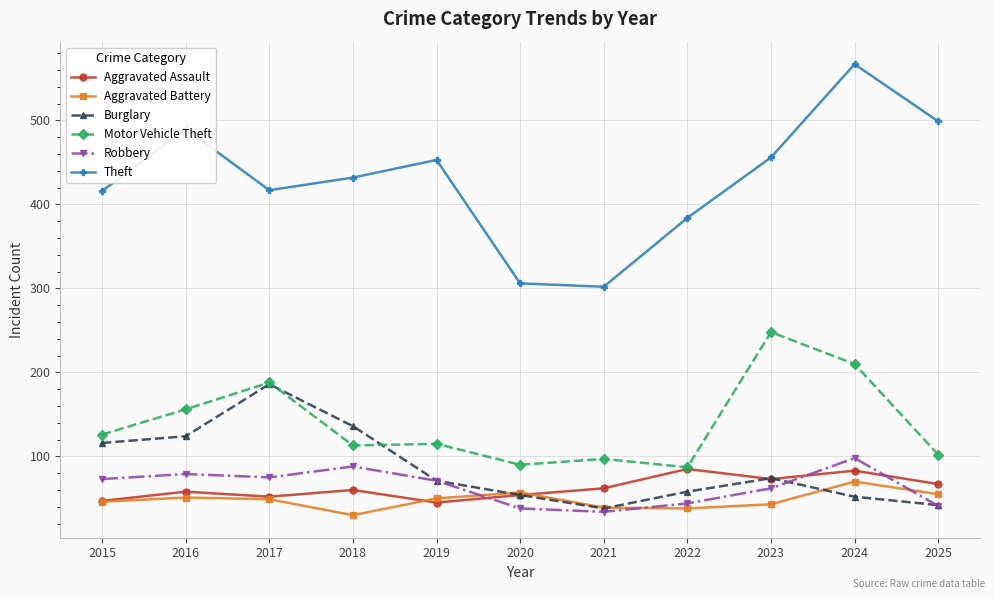

What is the sum of all Burglary values?

951